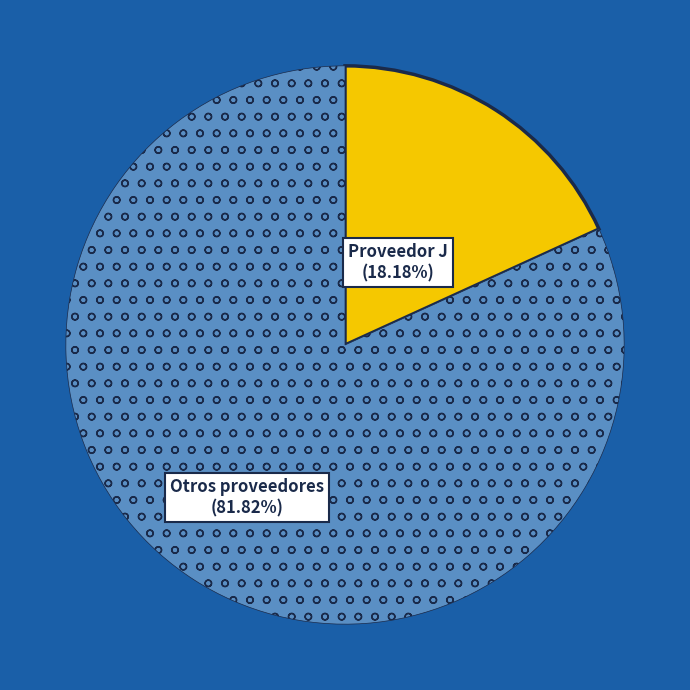

Is it true that Proveedor J is 29% of the pie?

False